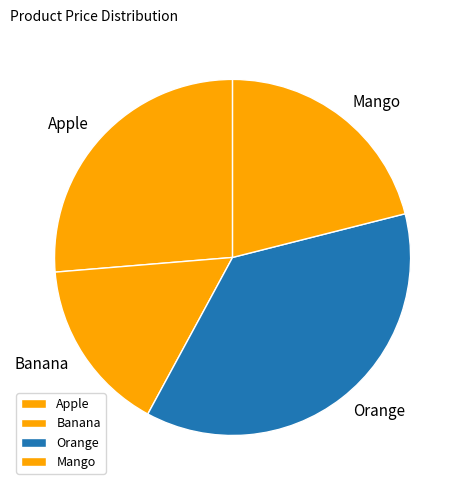

Between Banana and Mango, which is larger?

Mango